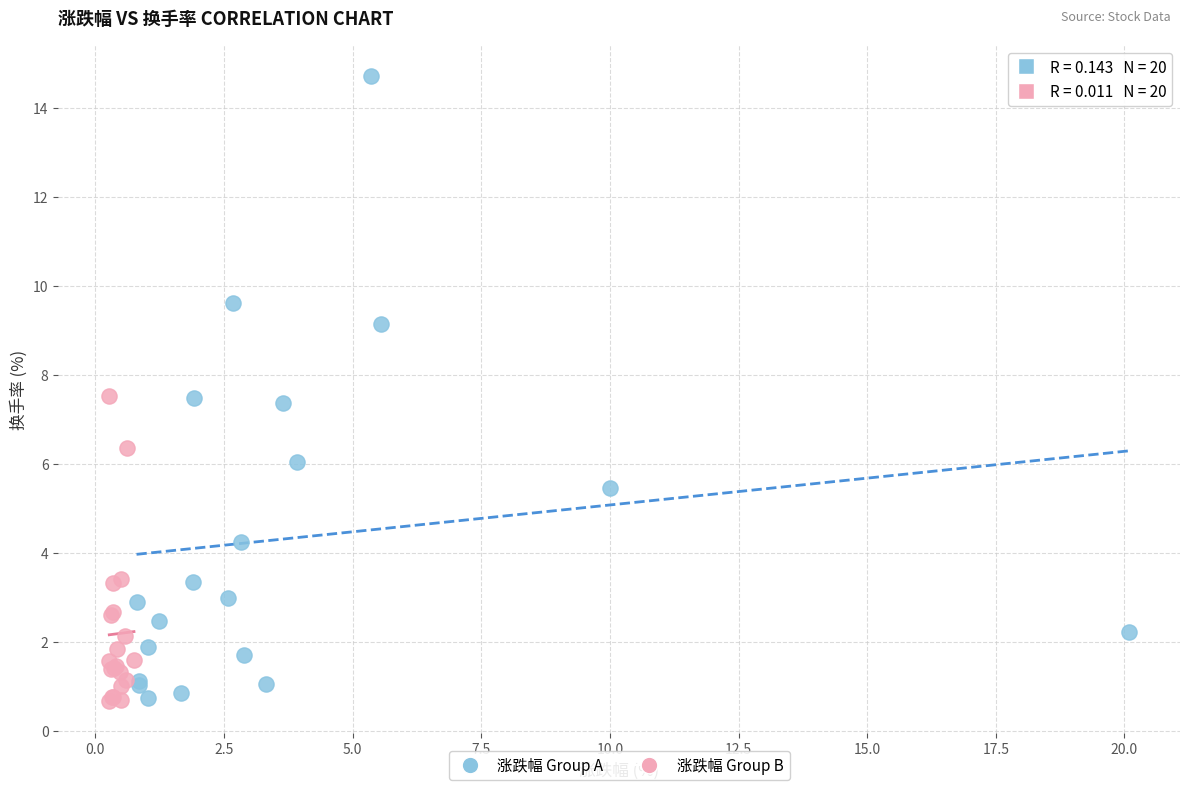

What are all the series names shown in the legend?

涨跌幅 Group A, 涨跌幅 Group B